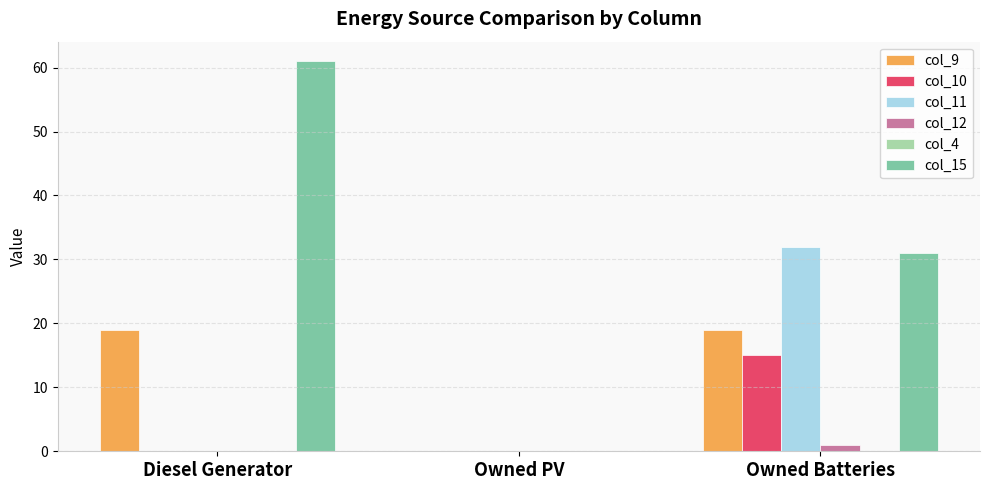

Reading left to right, transcribe all the data shown in this chart.

col_9: Diesel Generator=19.0	Owned PV=0.0	Owned Batteries=19.0
col_10: Diesel Generator=0.0	Owned PV=0.0	Owned Batteries=15.0
col_11: Diesel Generator=0.0	Owned PV=0.0	Owned Batteries=32.0
col_12: Diesel Generator=0.0	Owned PV=0.0	Owned Batteries=1.0
col_15: Diesel Generator=61.0	Owned PV=0.0	Owned Batteries=31.0